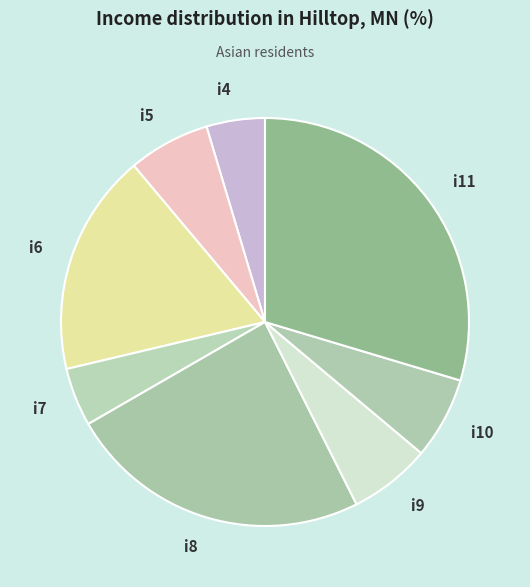

Is i6 the majority of the pie?

No